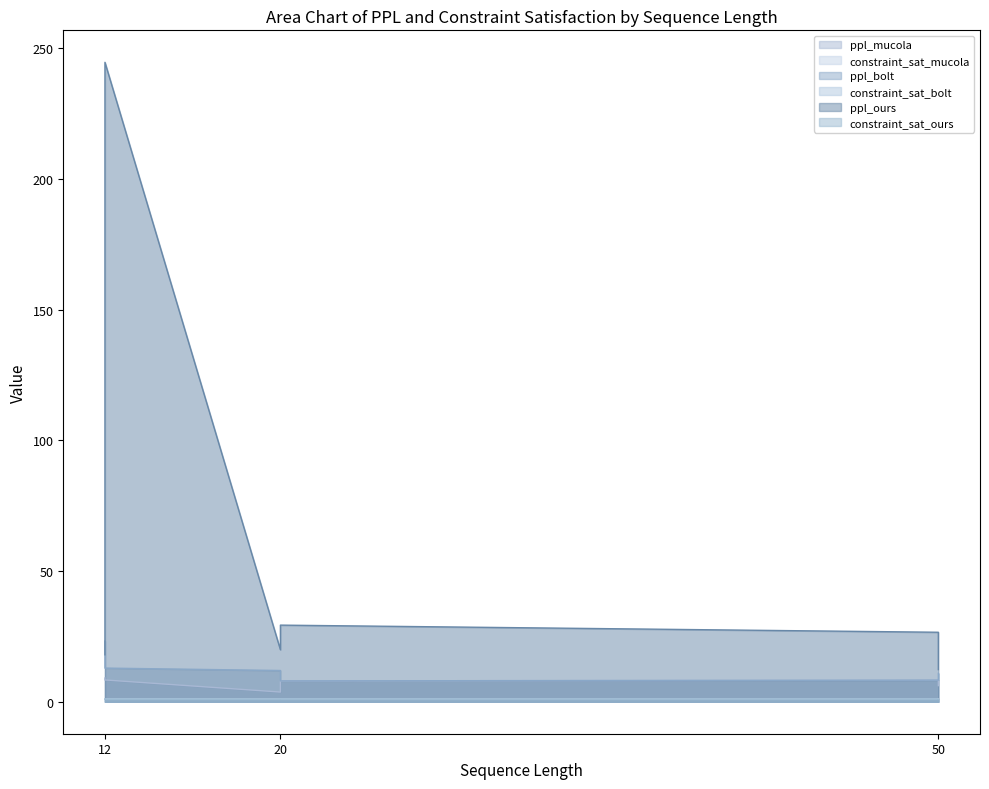

What is the sum of all constraint_sat_mucola values?

6.0